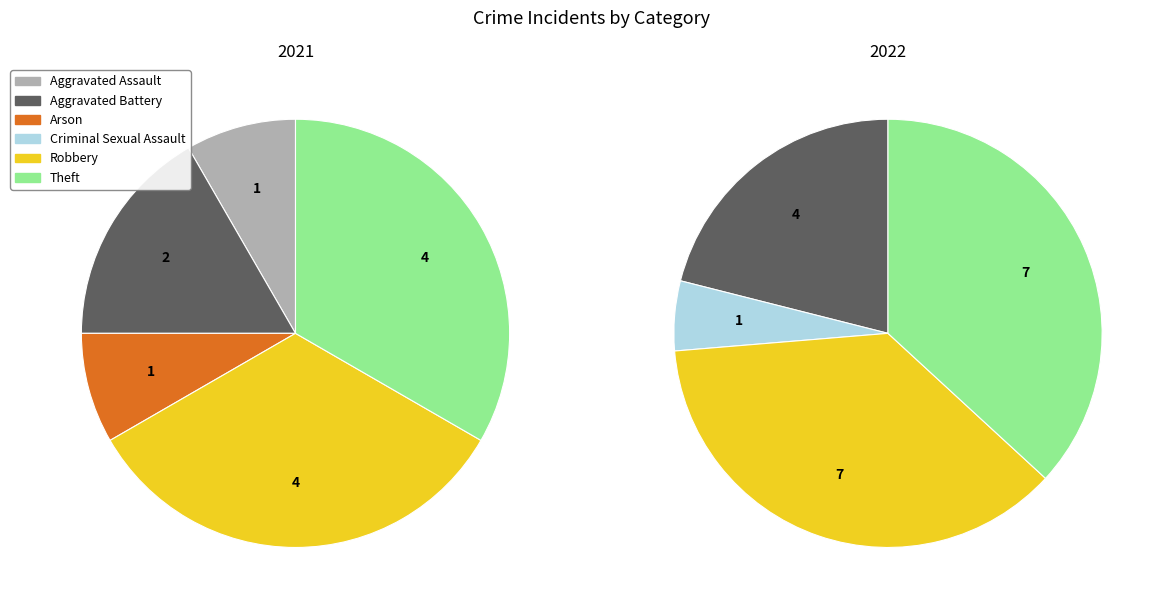

Is Robbery the majority of the pie?

No